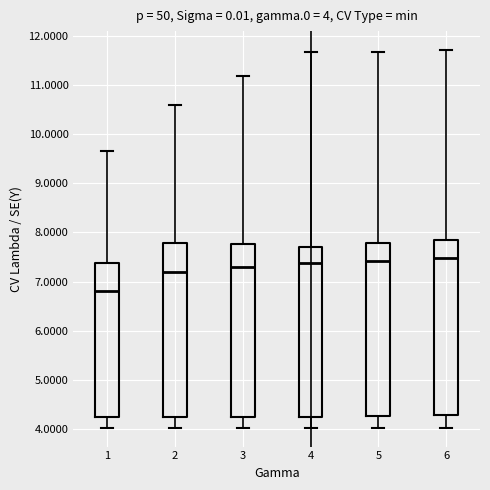

Which box has the lowest median line?

1